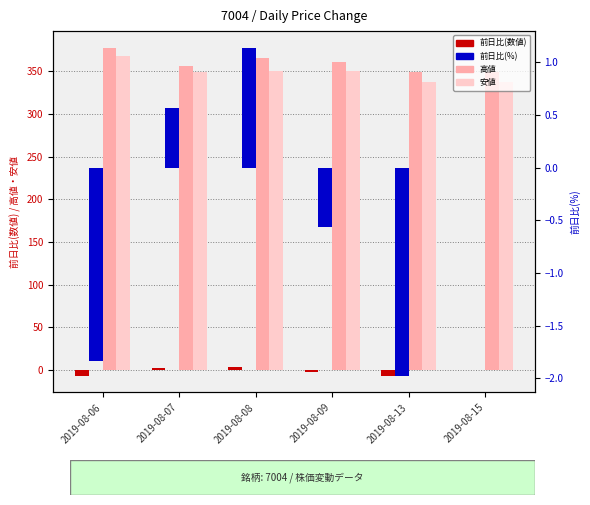

The value of 安値 at 2019-08-15 is 529.8. True or false?

False